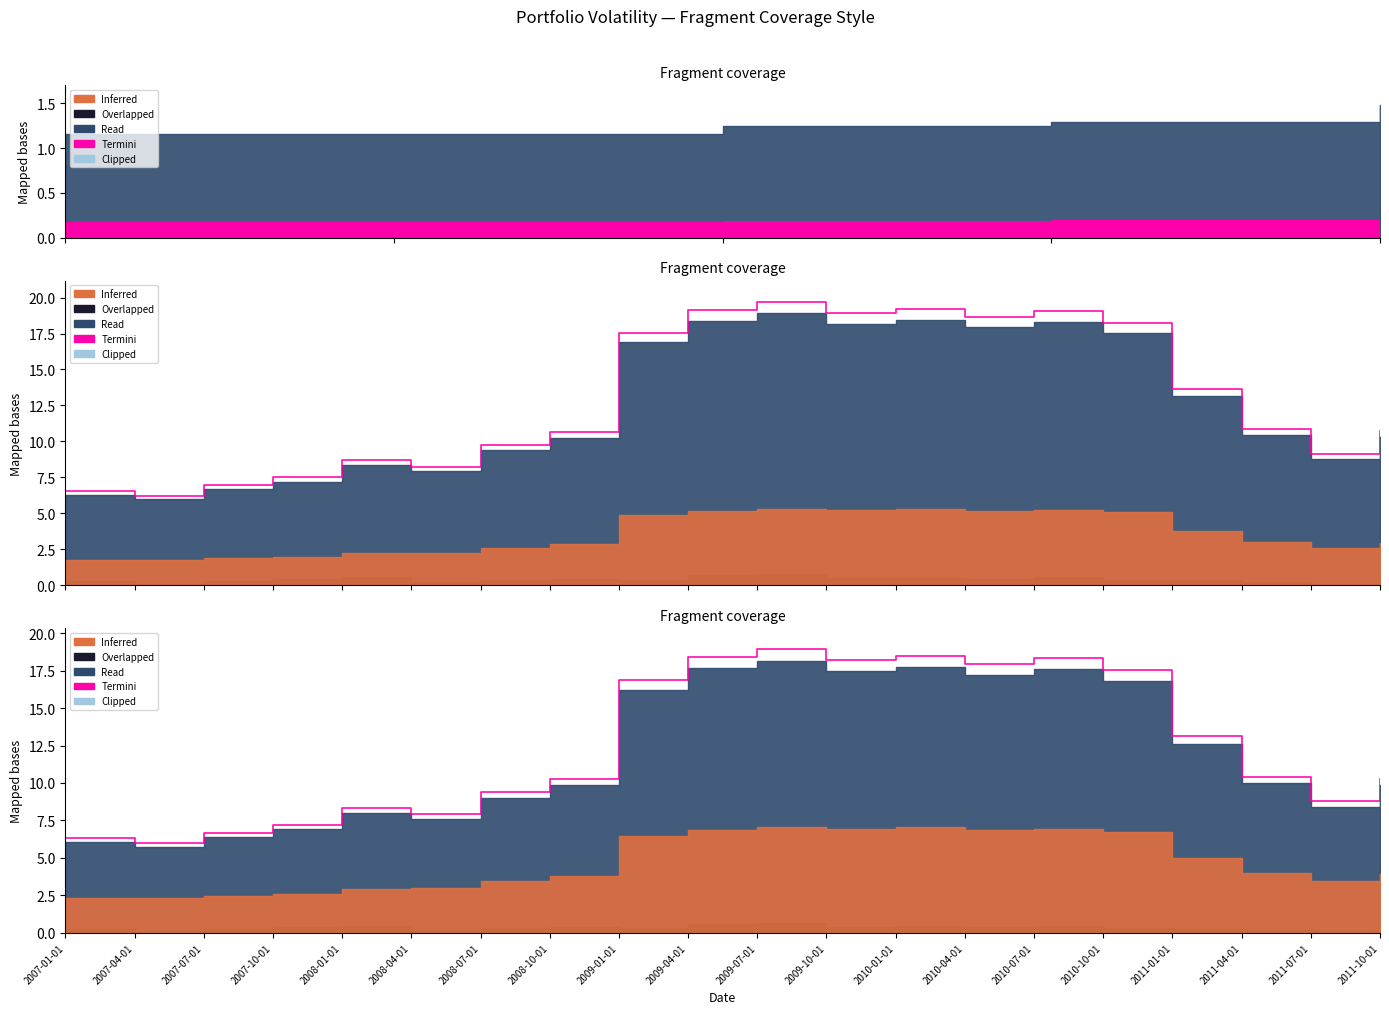

At which category is the sum across all series the highest?

2009-07-01